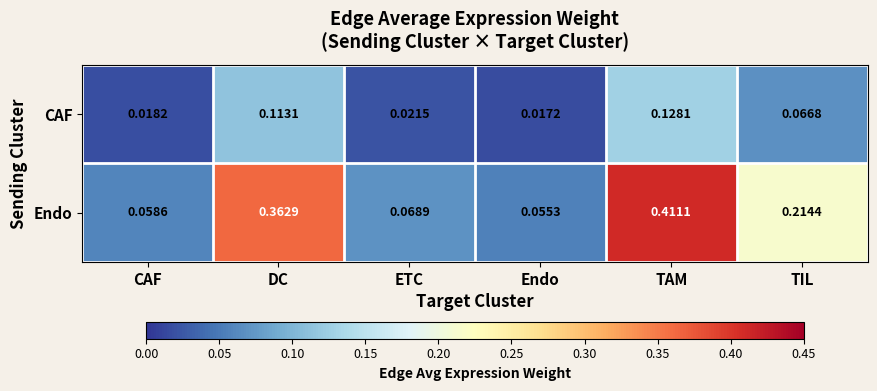

Which series has the largest total across all categories?

Endo